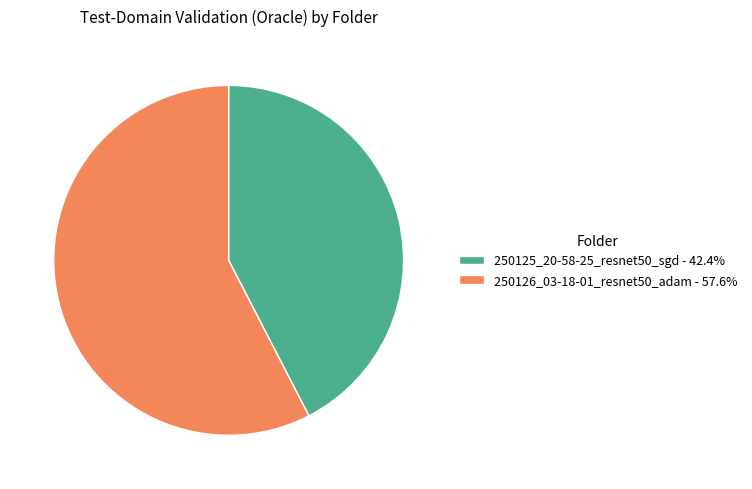

Combined, do 250125_20-58-25_resnet50_sgd - 42.4% and 250126_03-18-01_resnet50_adam - 57.6% account for over 50%?

Yes